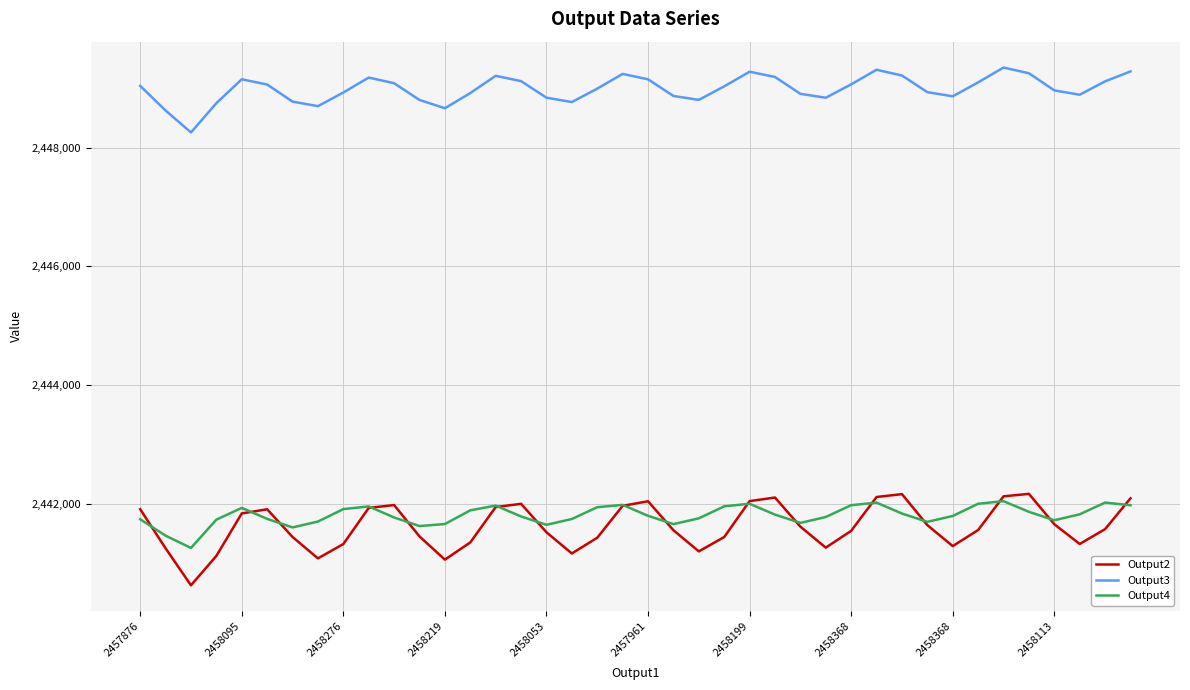

What is the maximum value shown in the chart?

2449353